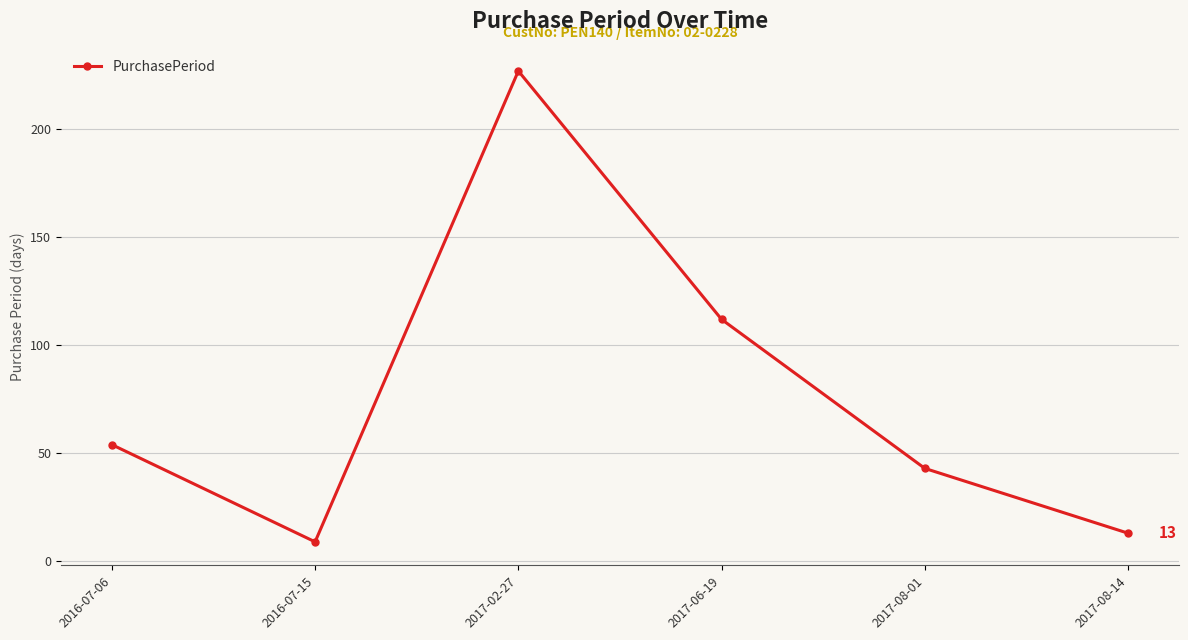

Which category has the lowest value across all series?

2016-07-15